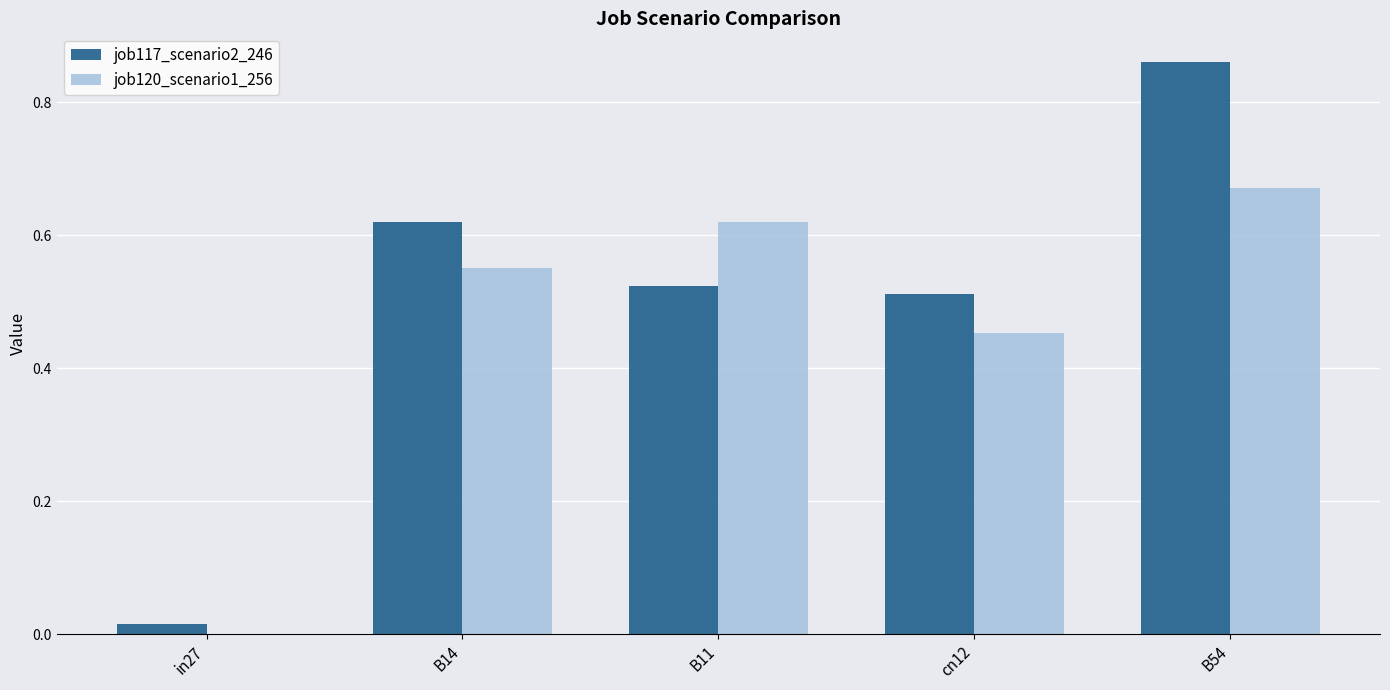

The value of job117_scenario2_246 at cn12 is 0.2. True or false?

False